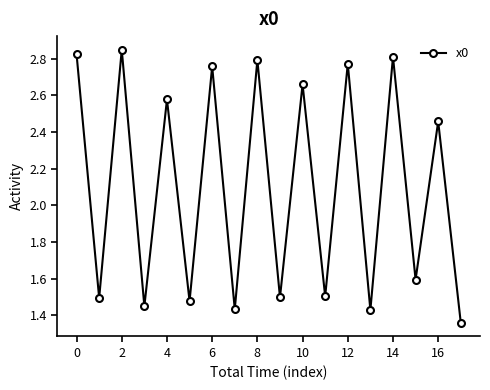

How many values are between 1 and 2?

9